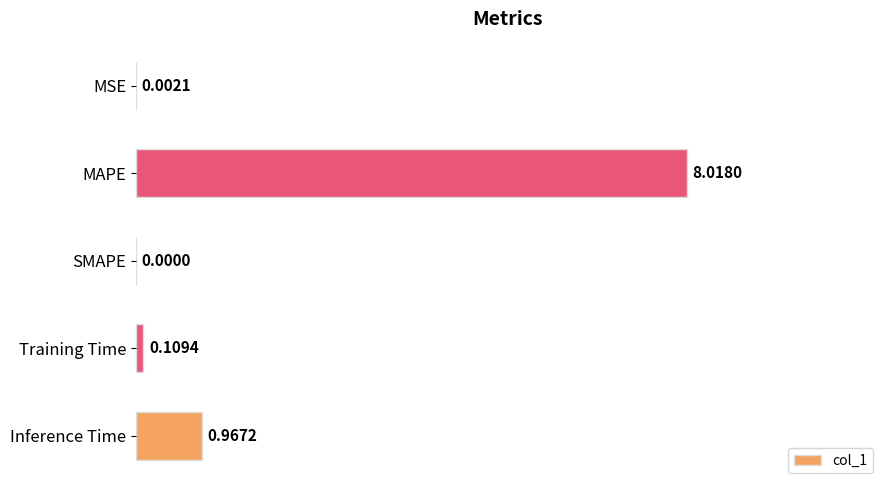

What is the sum of all values?

9.1